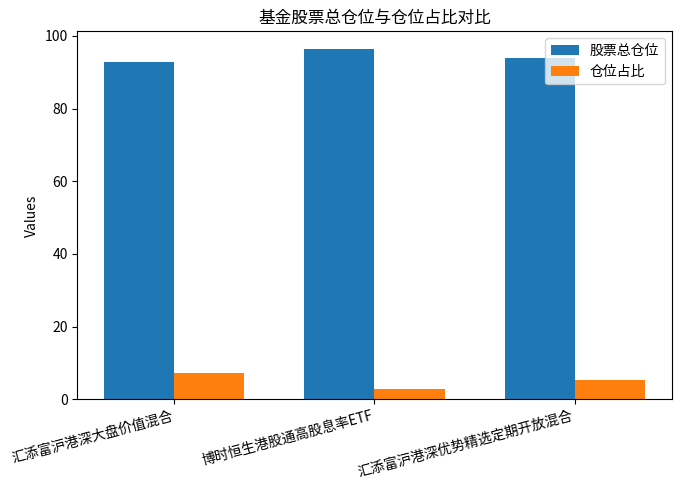

Which series has the largest total across all categories?

股票总仓位